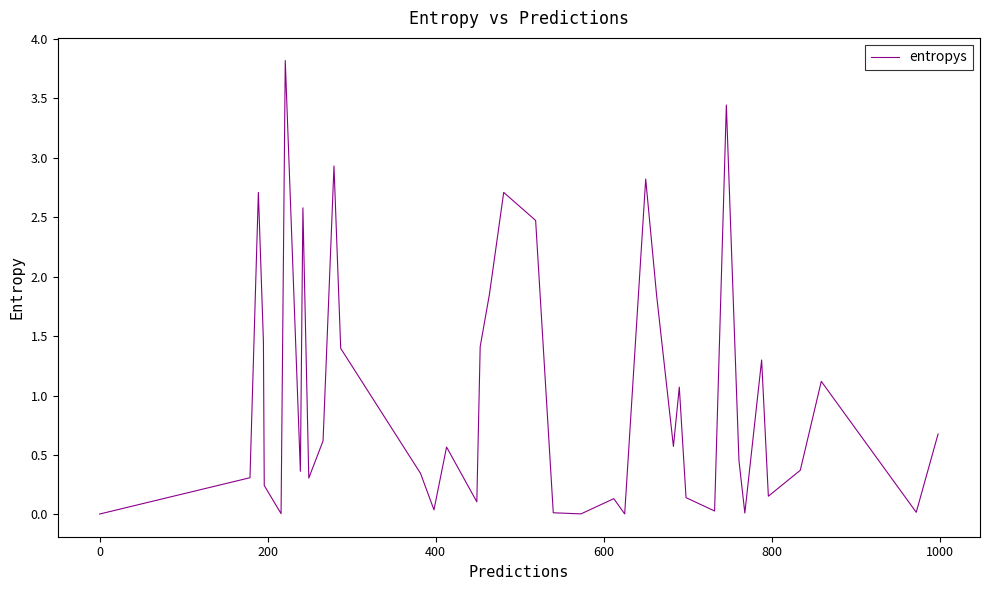

What is the greatest value displayed?

3.8